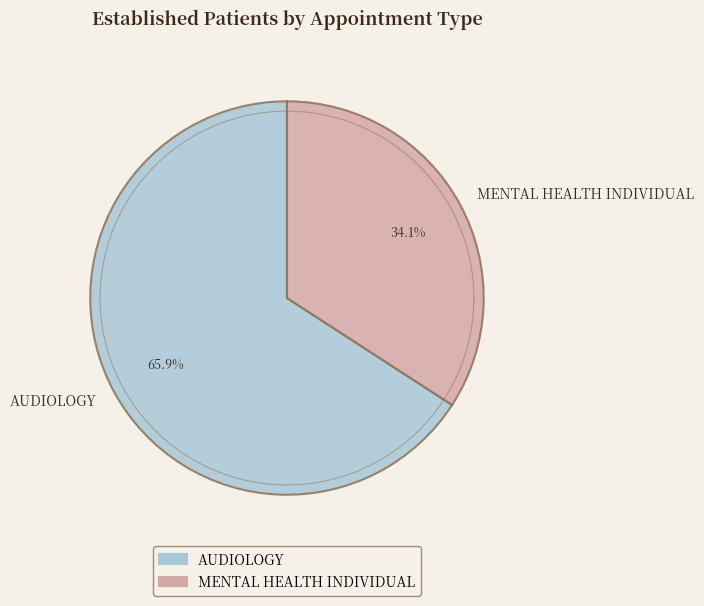

Does MENTAL HEALTH INDIVIDUAL account for over 50% of the chart?

No